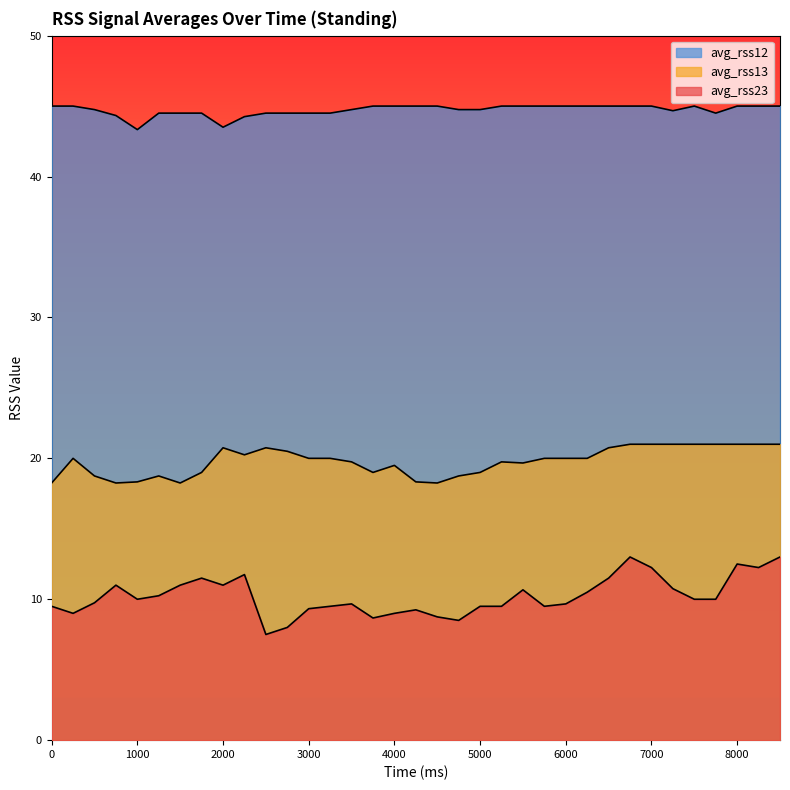

True or false: avg_rss13 has a value of 6.9 at 3750.

False